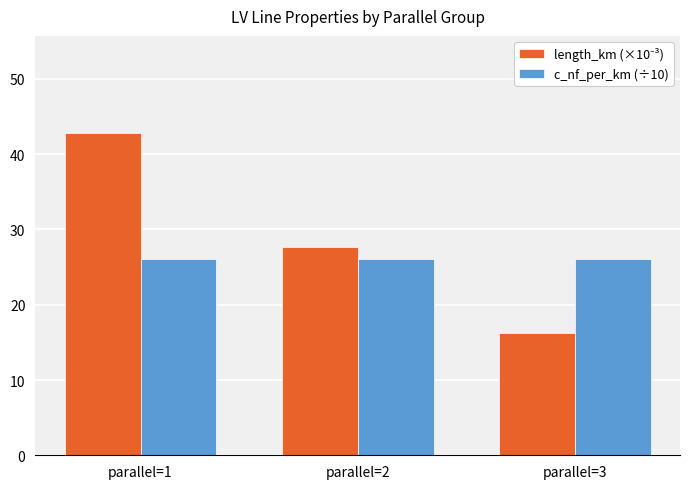

Count the number of categories in the chart.

3